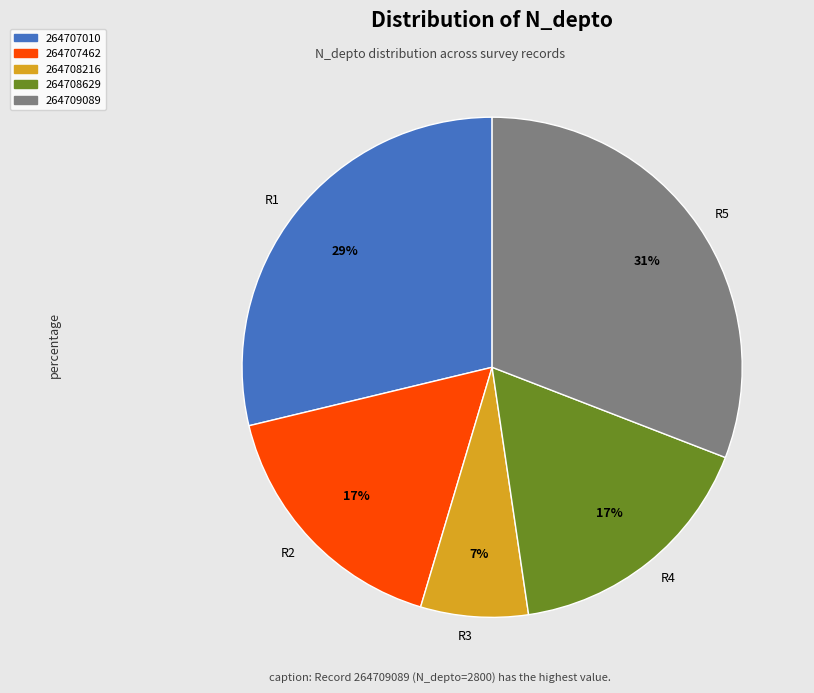

Is the sum of R5 and R4 greater than half?

No